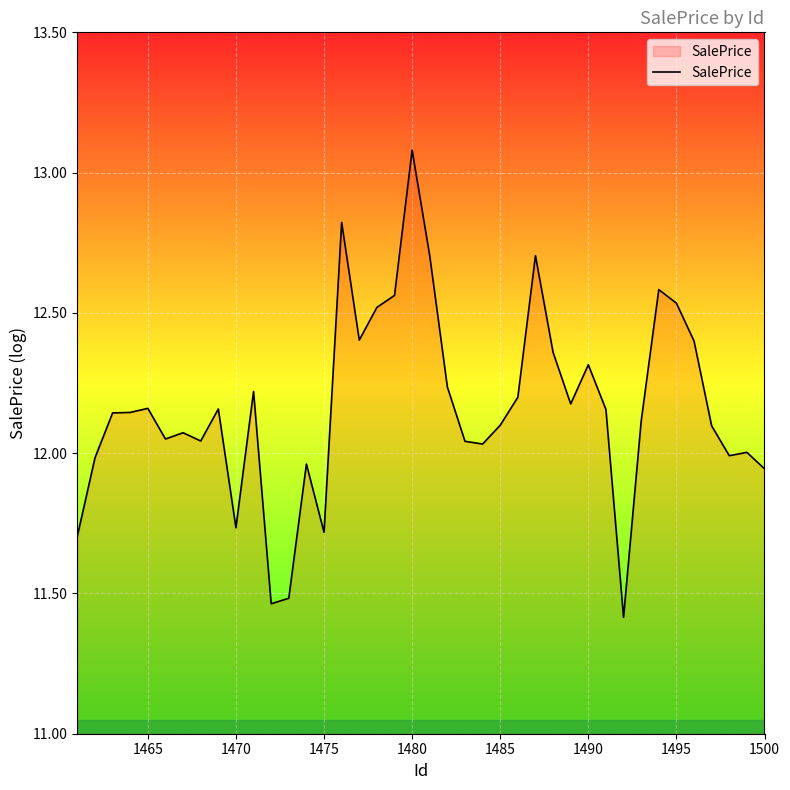

What is the maximum value shown in the chart?

13.1